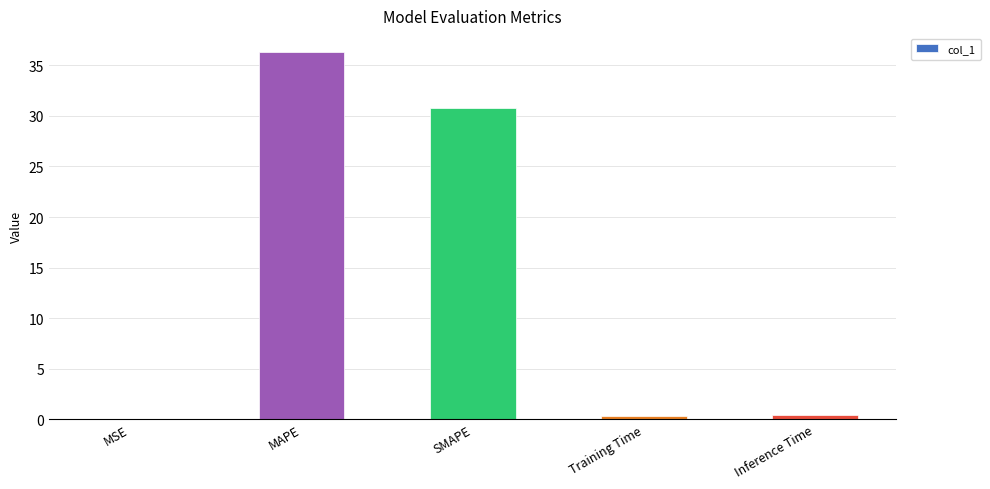

What is the sum of all values?

67.9